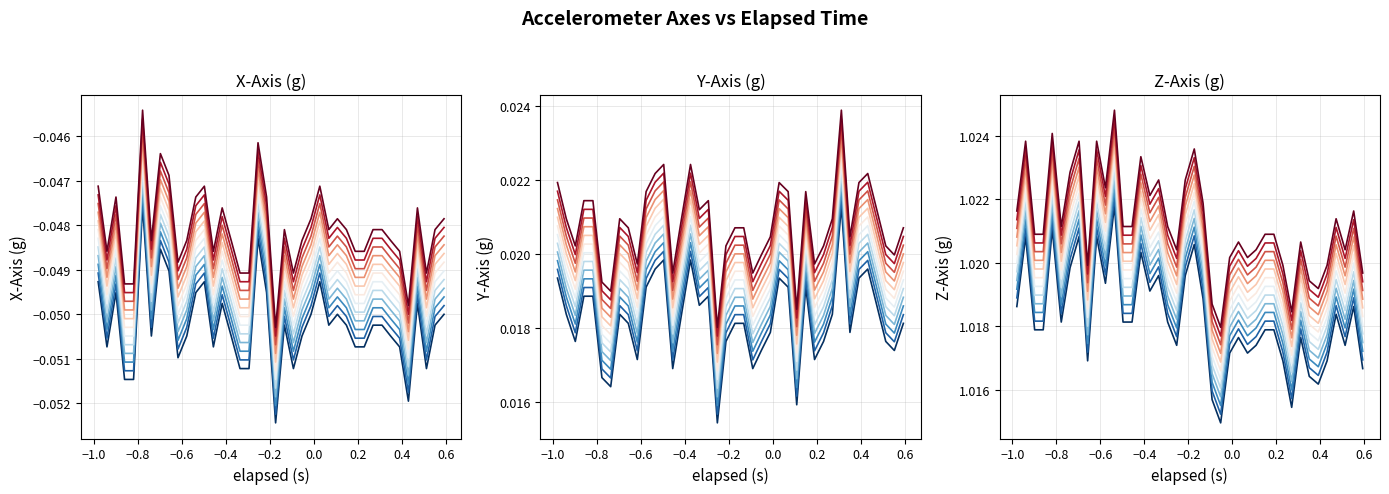

At how many categories does at least one series exceed 0?

40